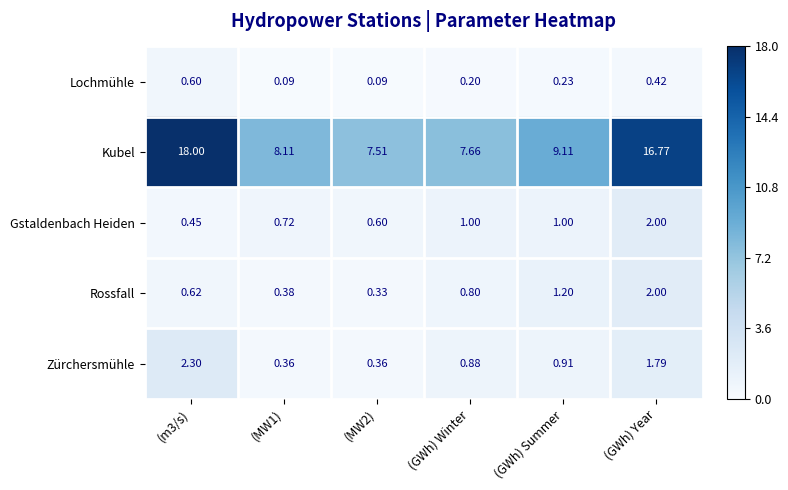

Rank the series at (GWh) Summer from highest to lowest value.

Kubel, Rossfall, Gstaldenbach Heiden, Zürchersmühle, Lochmühle